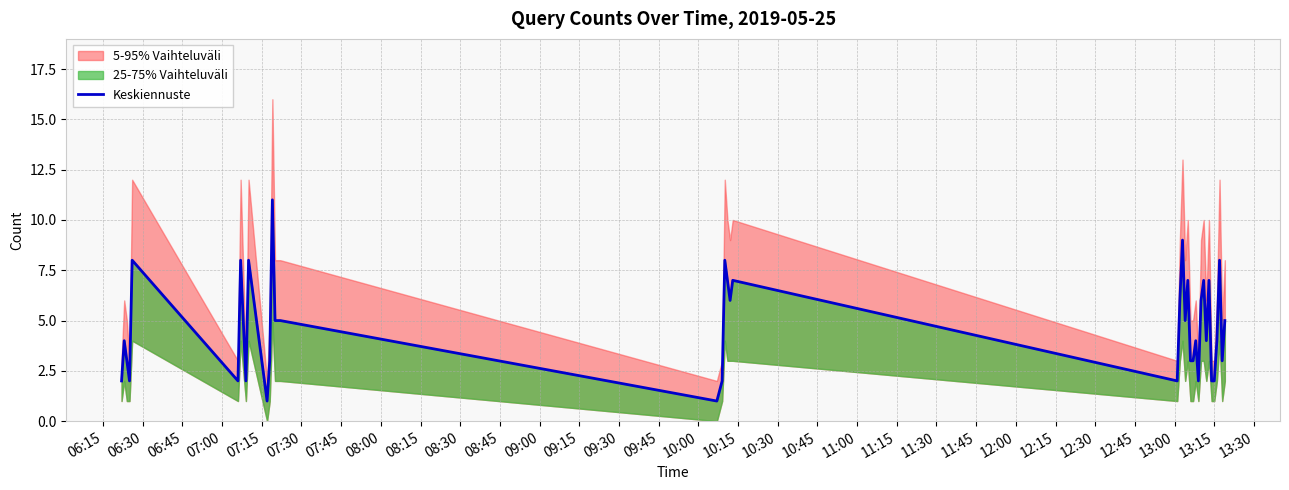

True or false: the data shows 5 at 12:00.

False